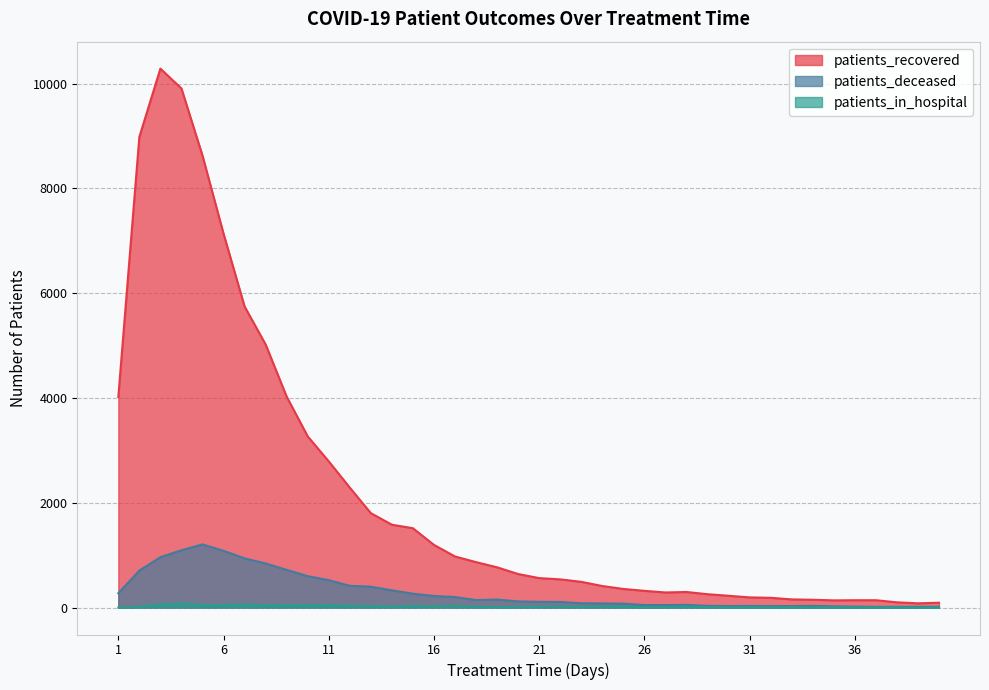

Which label corresponds to the largest value in the chart?

3